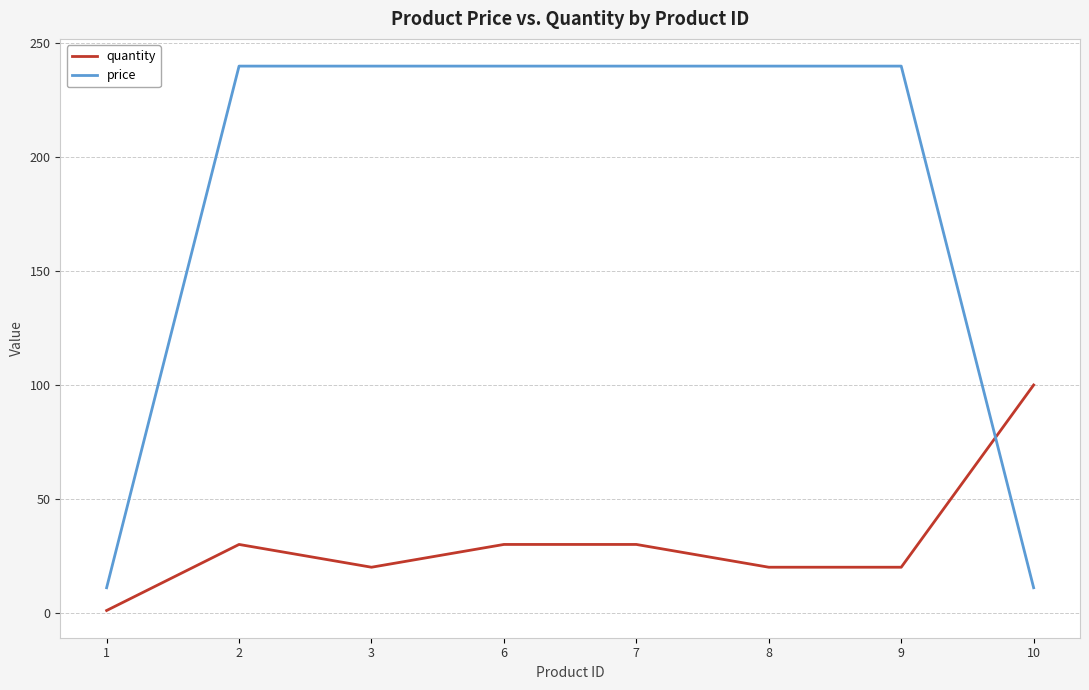

What is the sum of the quantity values at 7 and 1?

31.0